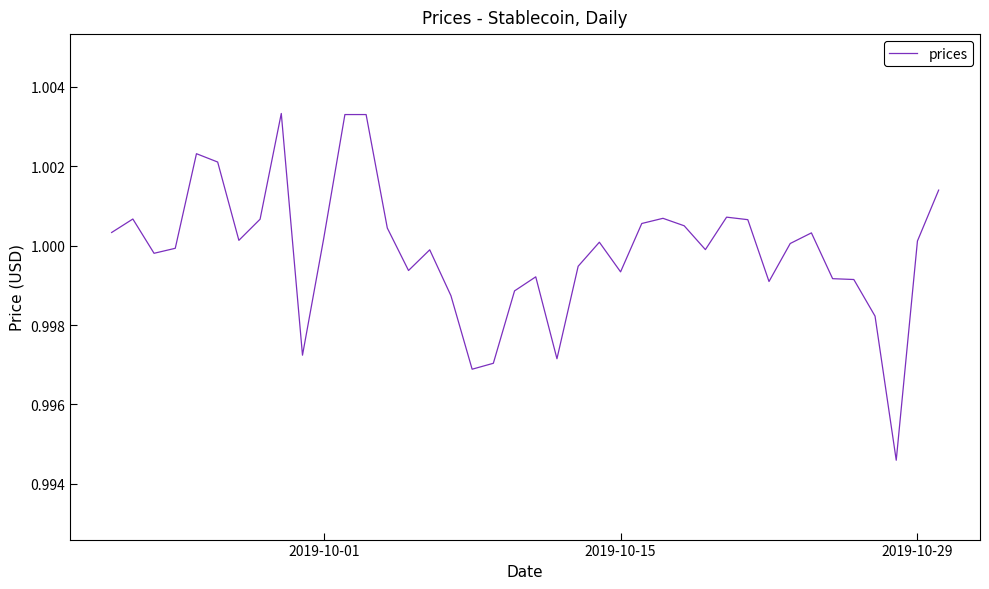

How many series are shown in this chart?

1